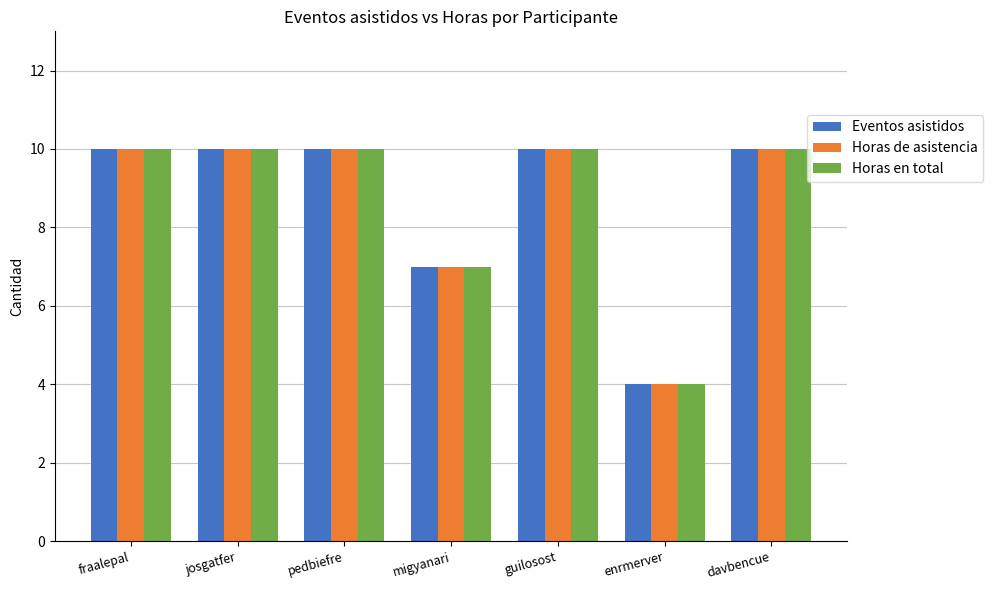

At how many categories does at least one series exceed 6?

6